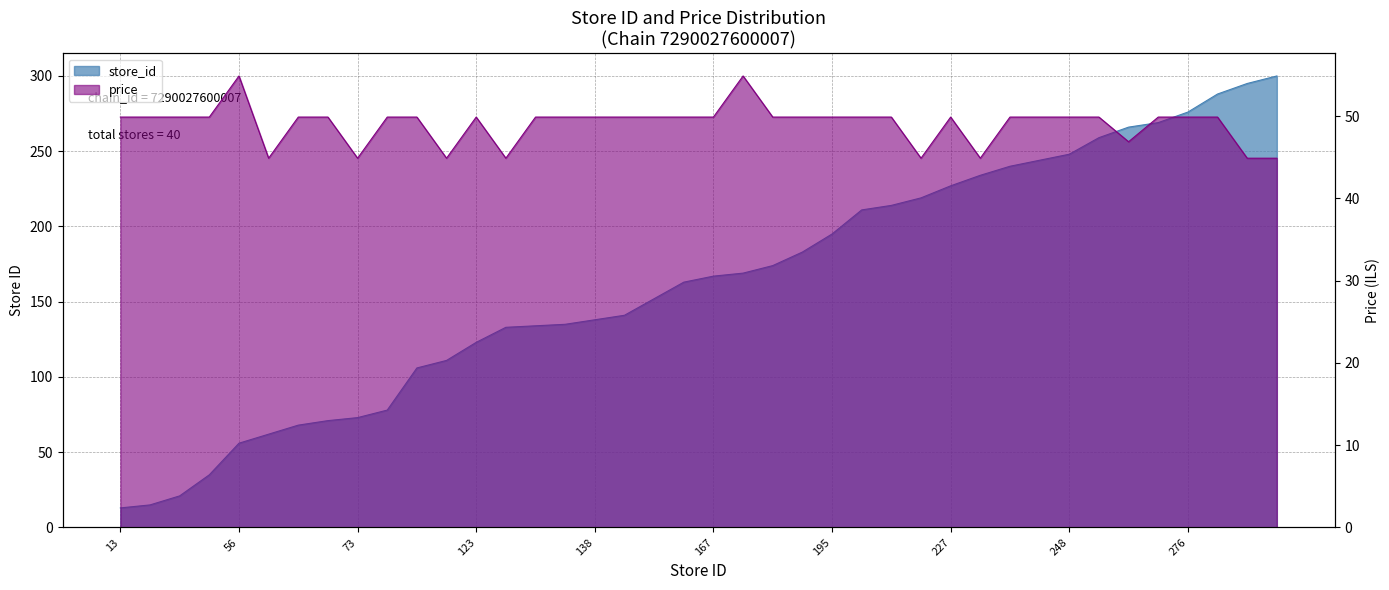

Rank the series by their maximum value, from lowest to highest.

price, store_id